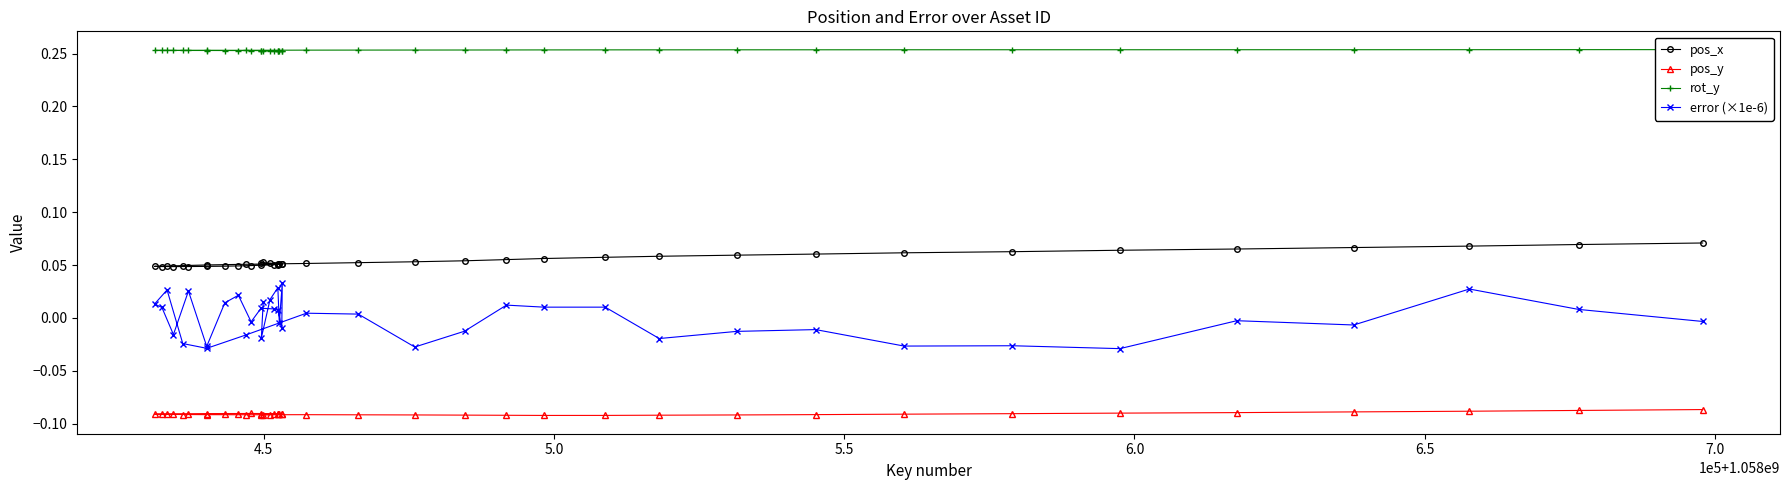

What is the maximum value for pos_y?

-0.1